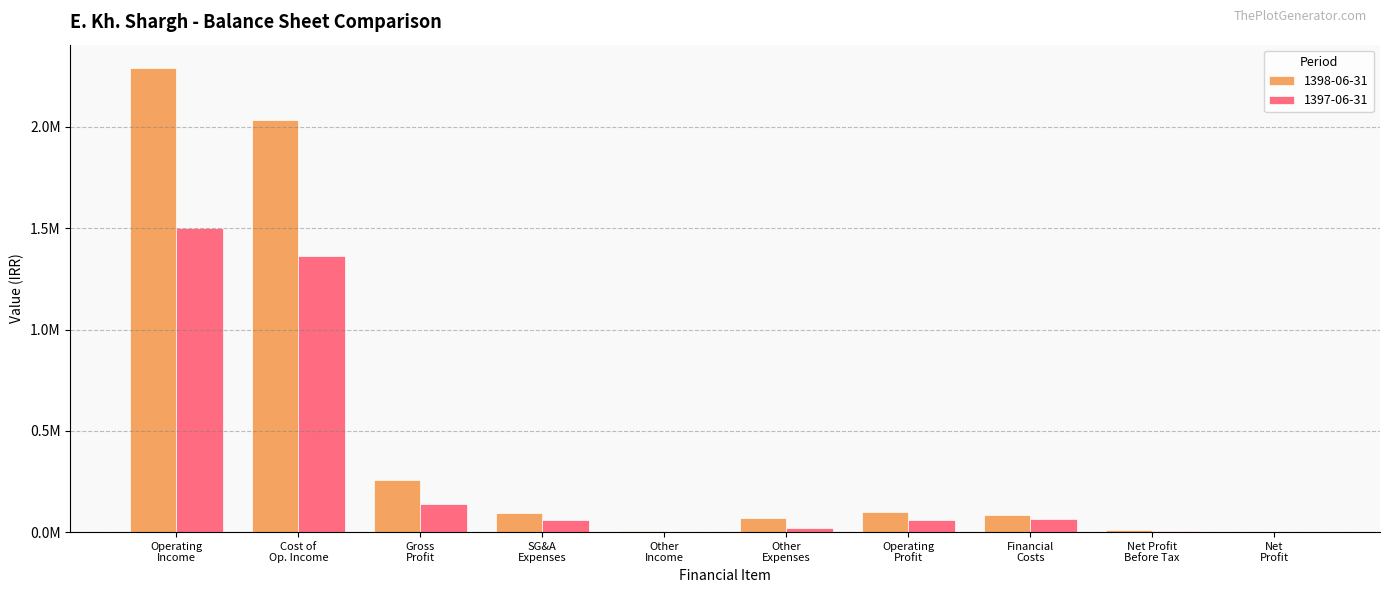

At how many categories does at least one series exceed 1453962?

2